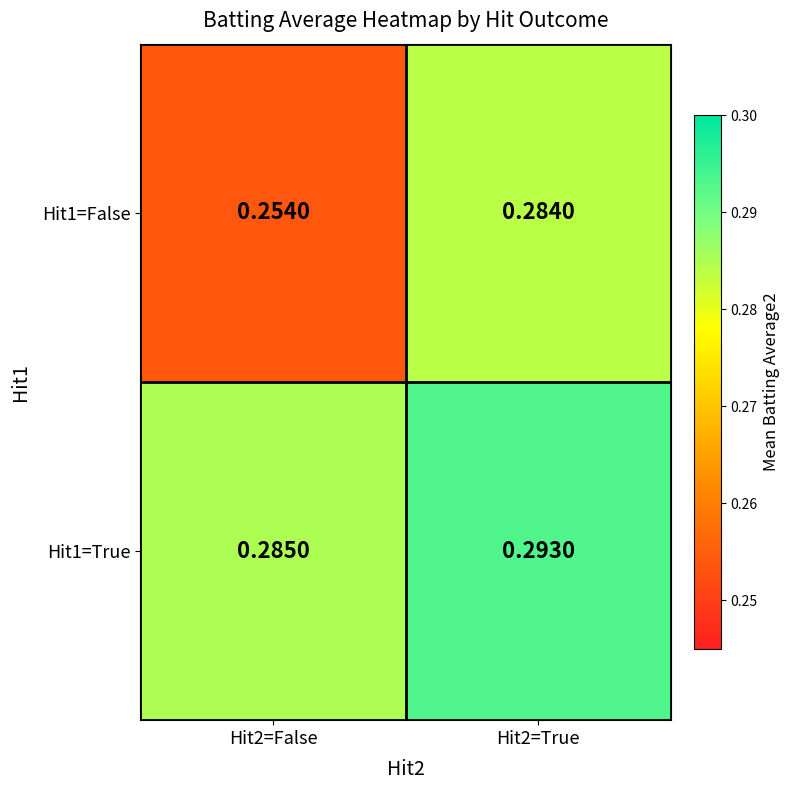

Count the number of categories in the chart.

2